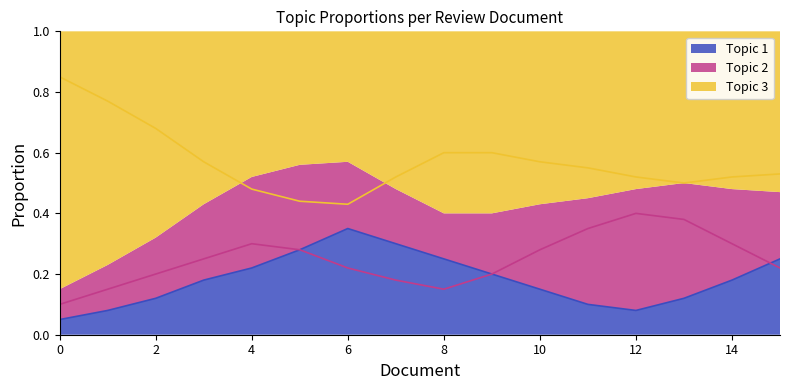

What is the label of the 14th point from the left?

13